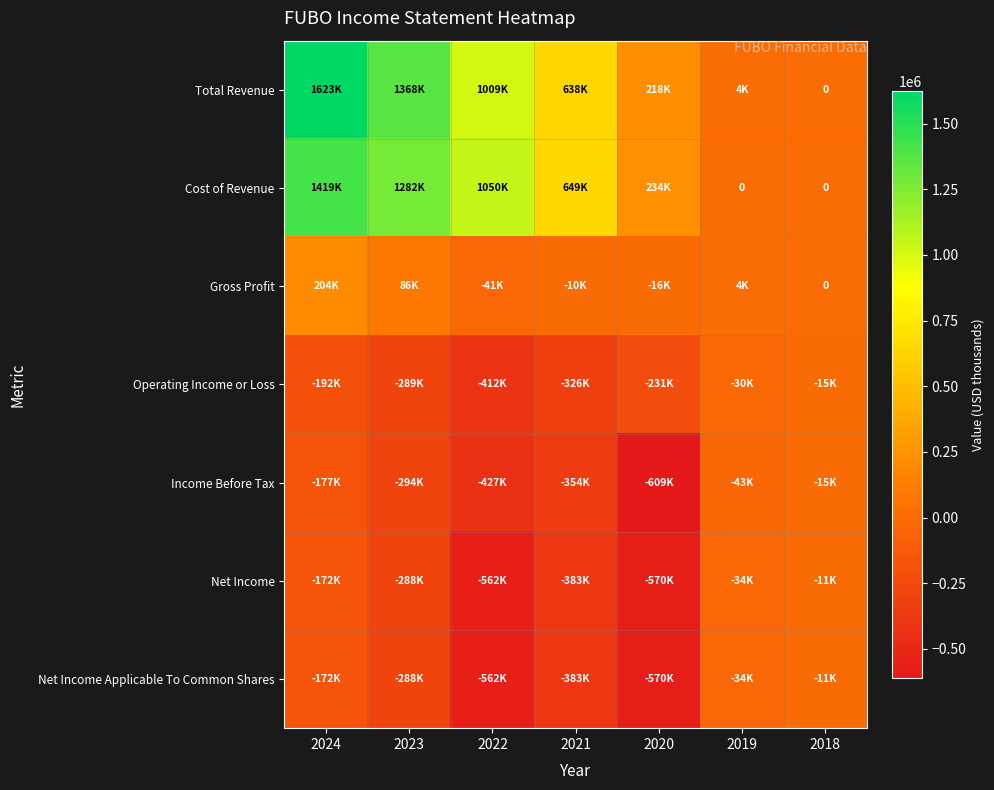

What is the spread (max minus min) of values at 2023?

1662200